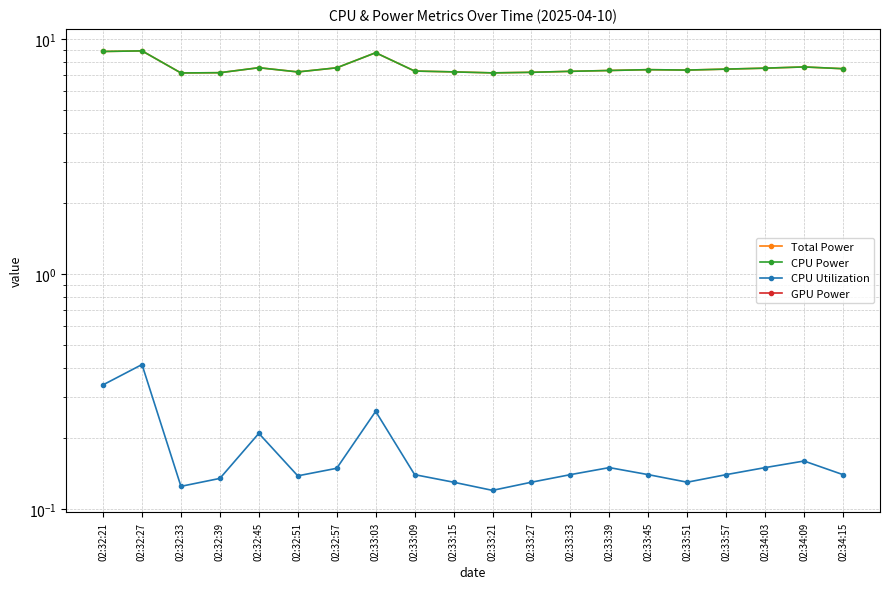

What is the difference between the second highest and second lowest values in the CPU Utilization series?

0.2